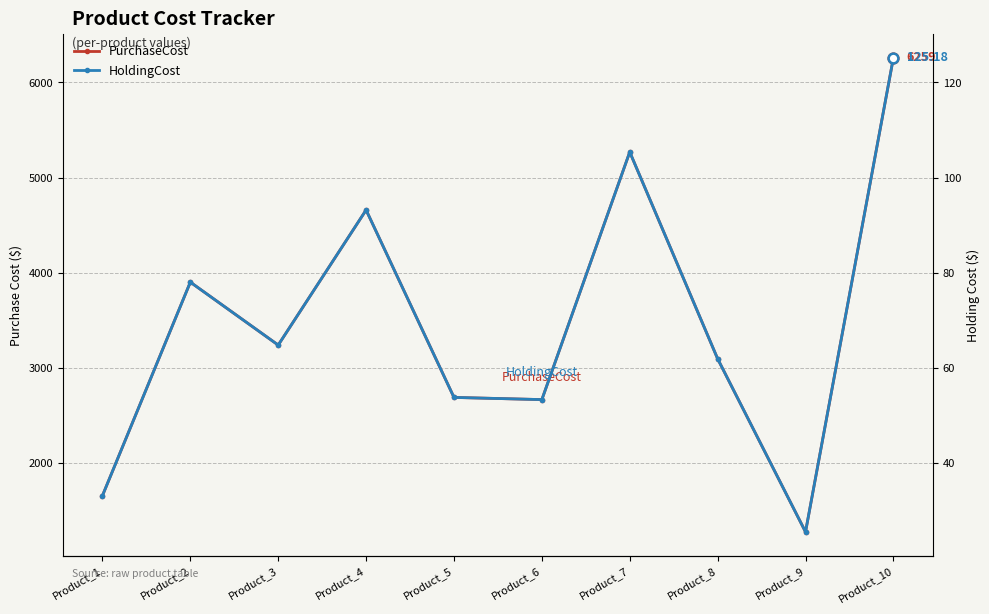

What is the difference between the highest and lowest values at Product_5?

2636.2